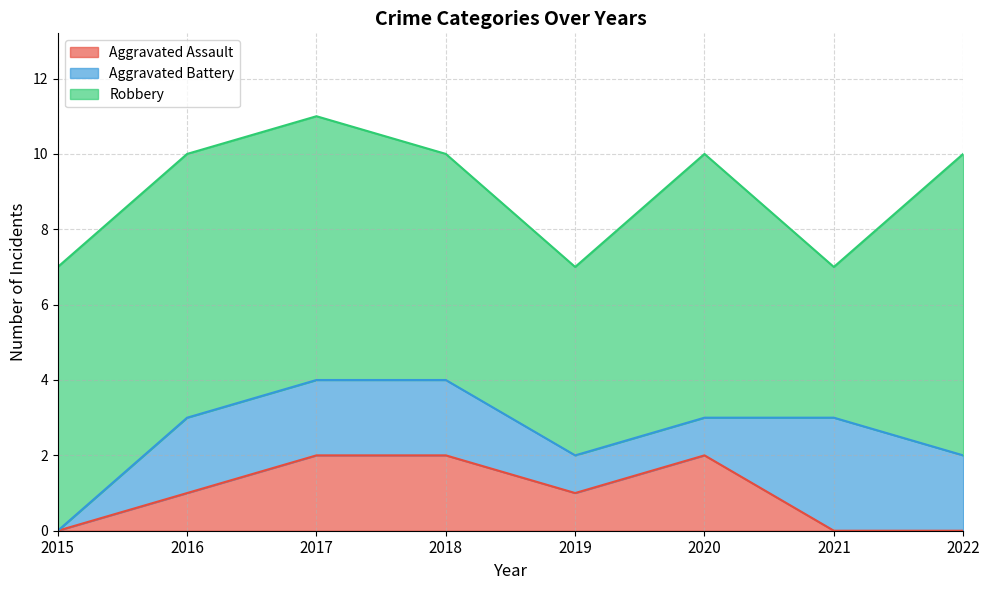

Between 2021 and 2022, which is larger?

2021